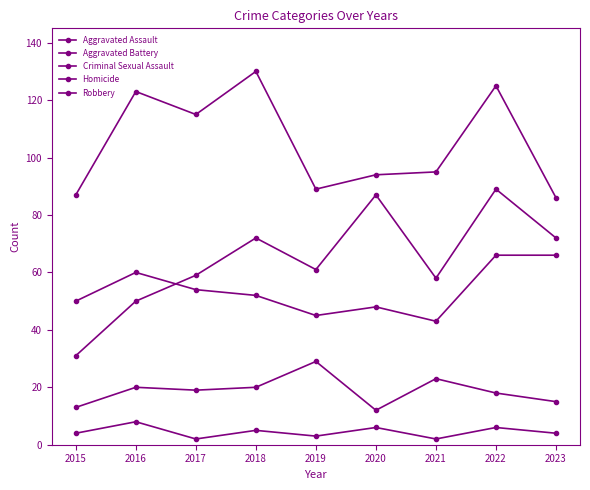

Where is Robbery nearest to the value 108?

2017